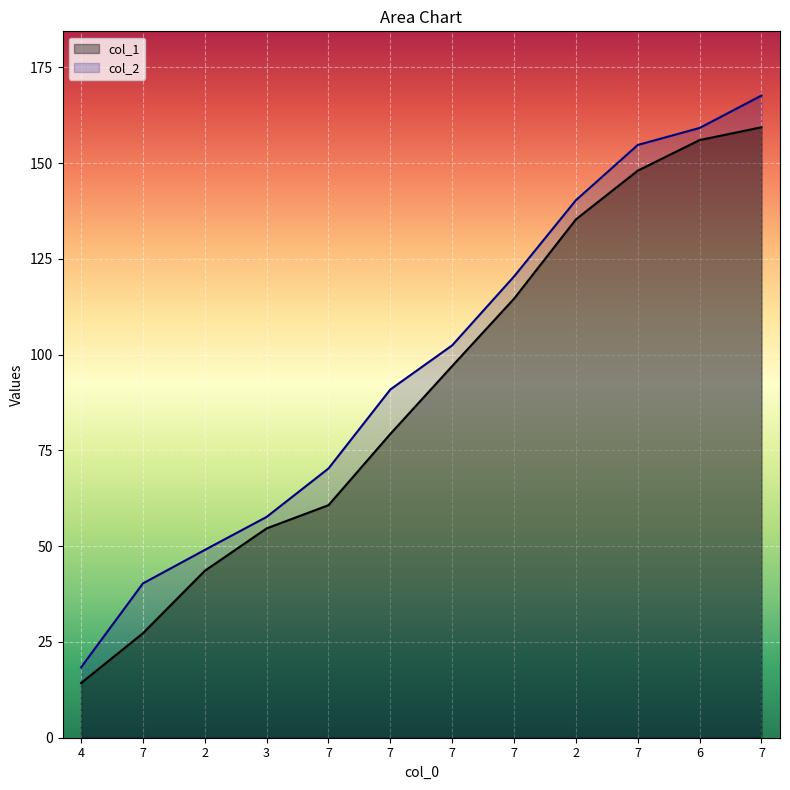

What is the label of the 10th point from the right?

2